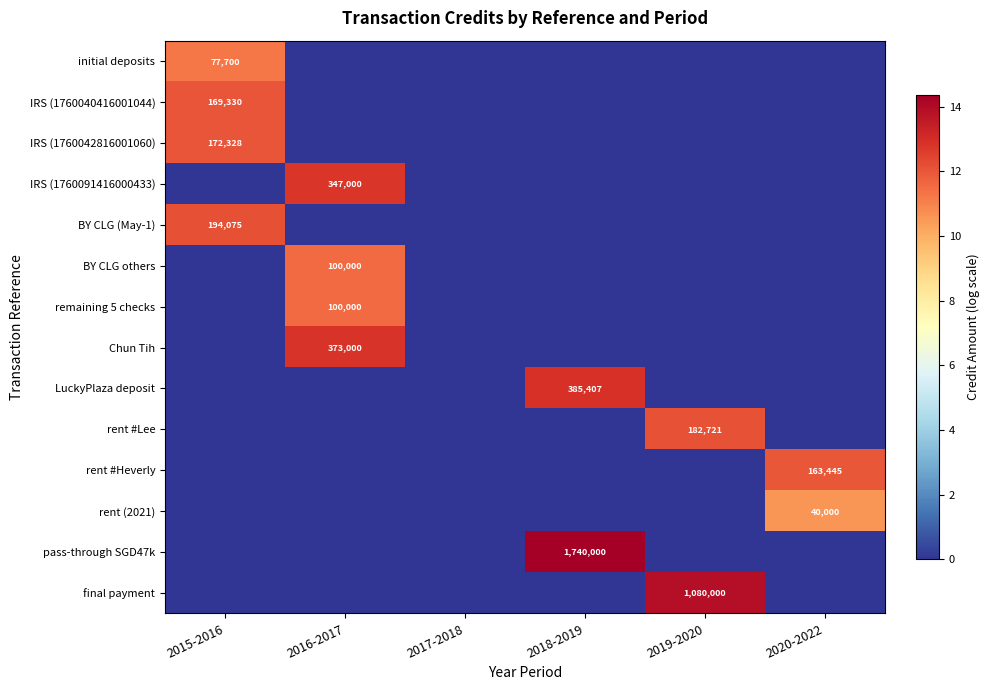

The value of remaining 5 checks at 2016-2017 is 158444. True or false?

False